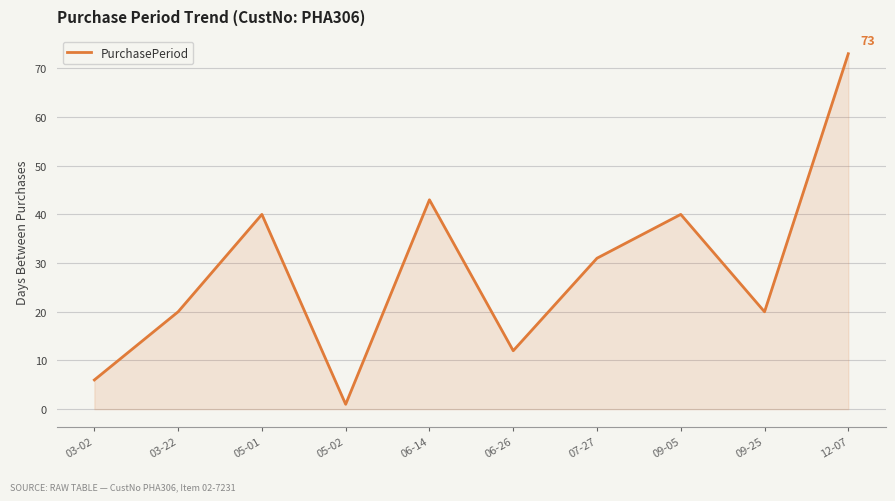

What is the ratio of the value at 03-02 to the value at 03-22?

0.3